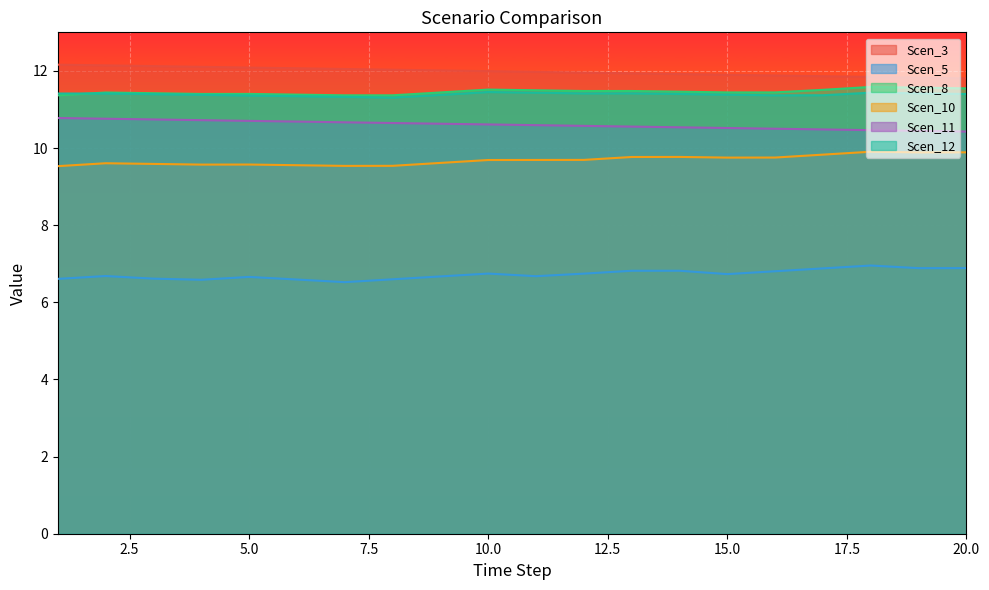

What is the difference between the Scen_3 values at 5 and 18?

0.2